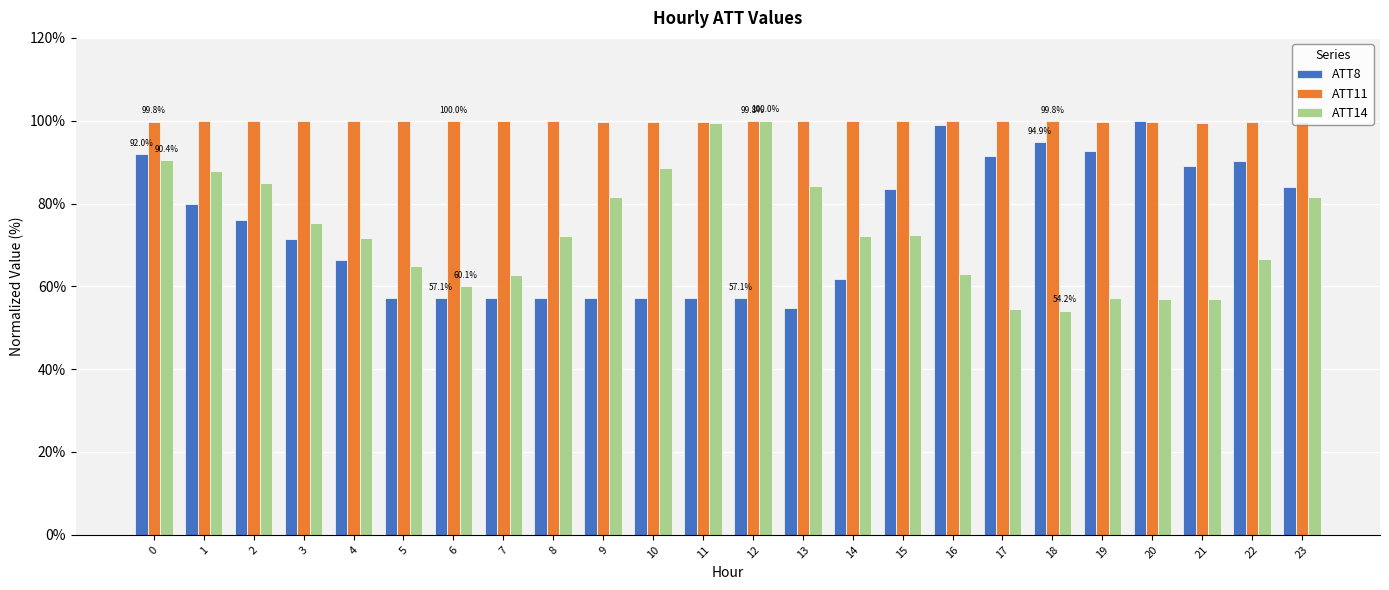

The ATT11 series shows 66.1 at 10. True or false?

False